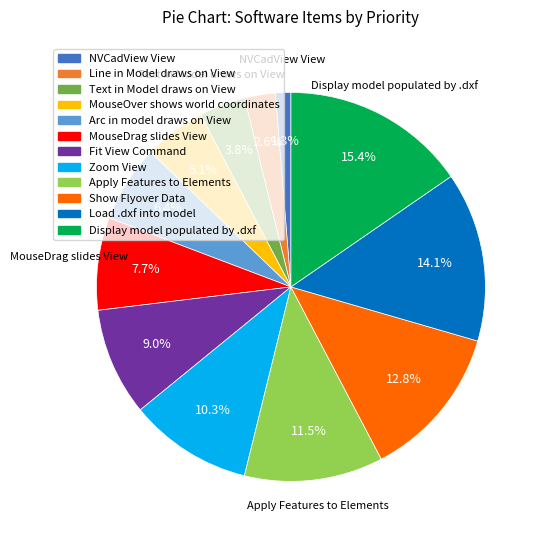

Which category has the biggest portion of the pie?

Display model populated by .dxf